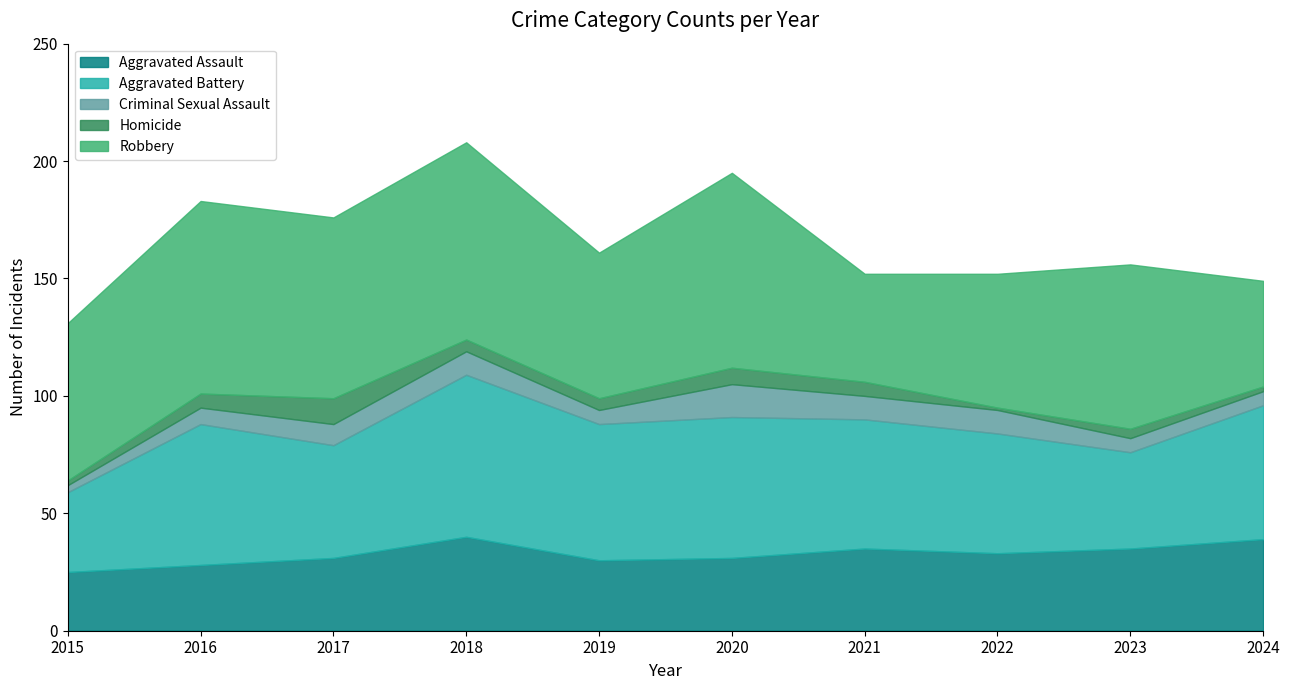

Read the Aggravated Assault value at 2022, to the nearest 10.

30